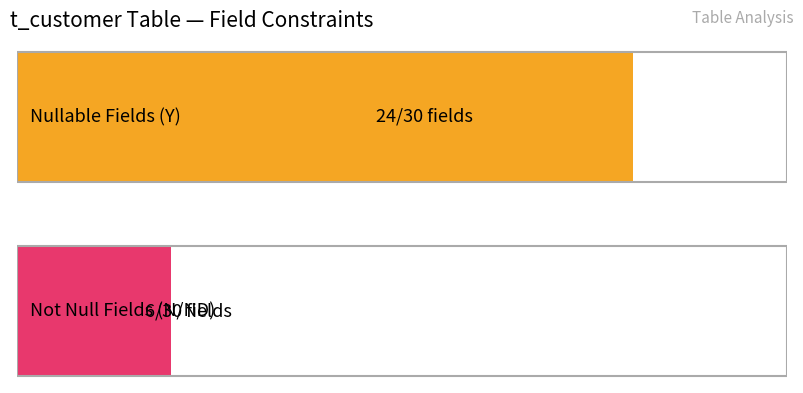

Are the bars grouped side by side (vs. stacked)?

Yes